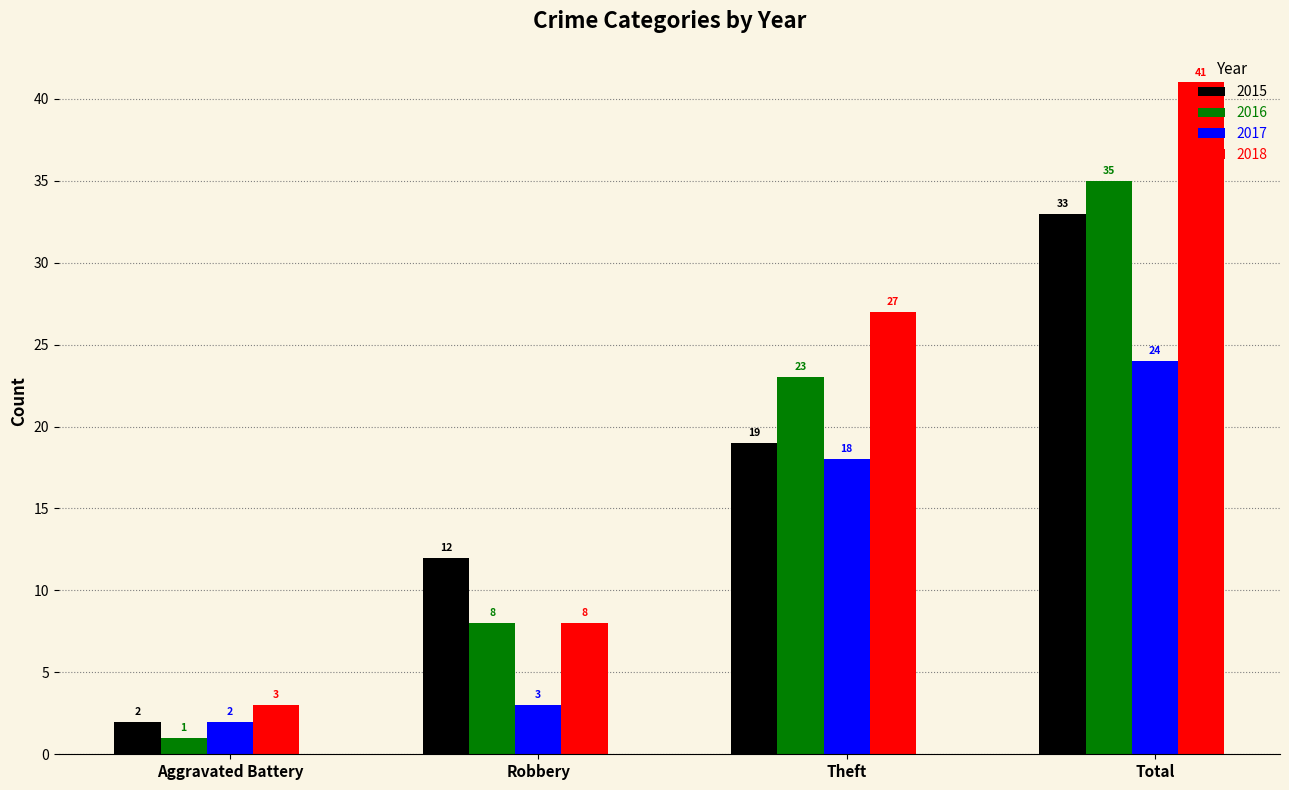

What is the sum of the 2016 values at Aggravated Battery and Total?

36